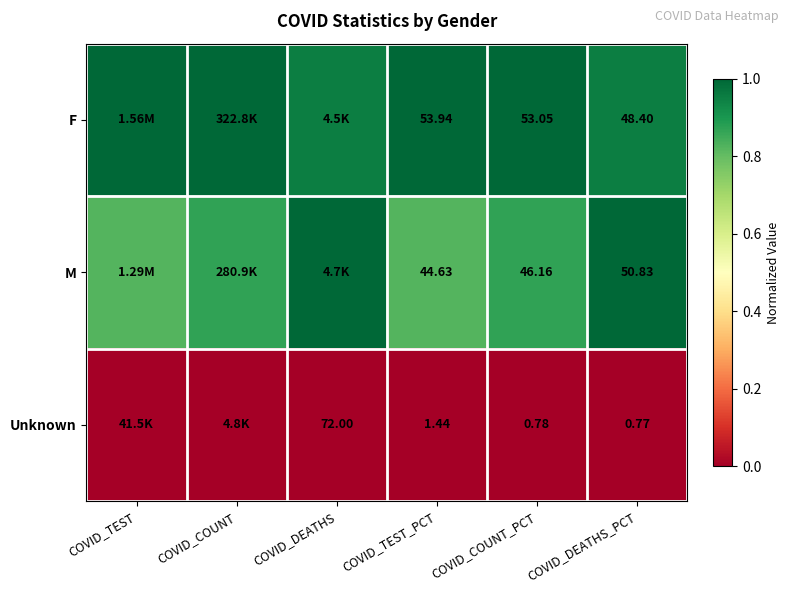

Between COVID_COUNT_PCT and COVID_DEATHS_PCT, which series saw the biggest shift?

M